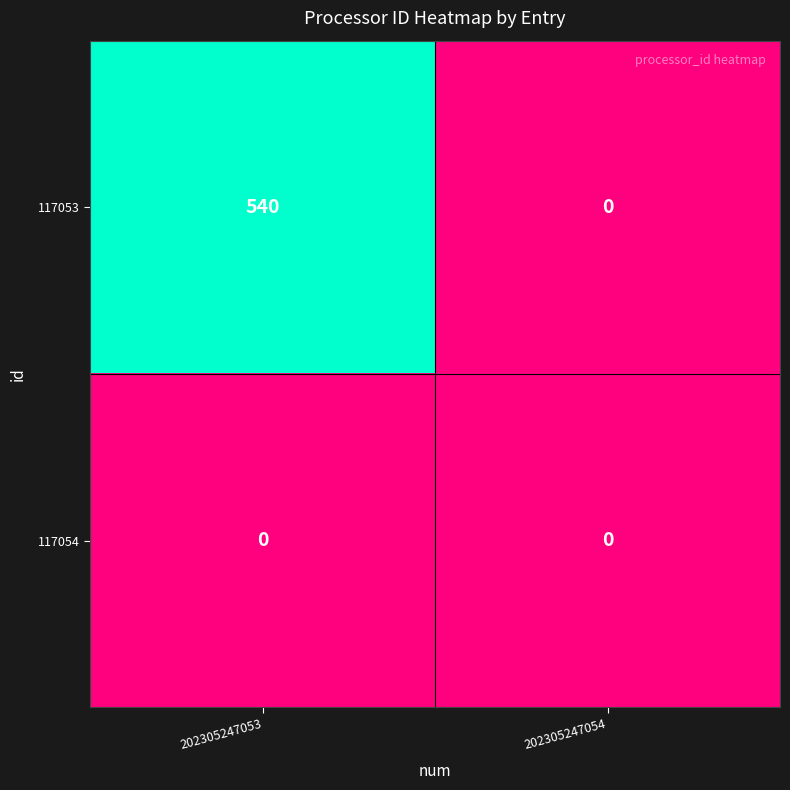

Reading left to right, extract all data points from this chart.

117053: 202305247053=540	202305247054=0
117054: 202305247053=0	202305247054=0